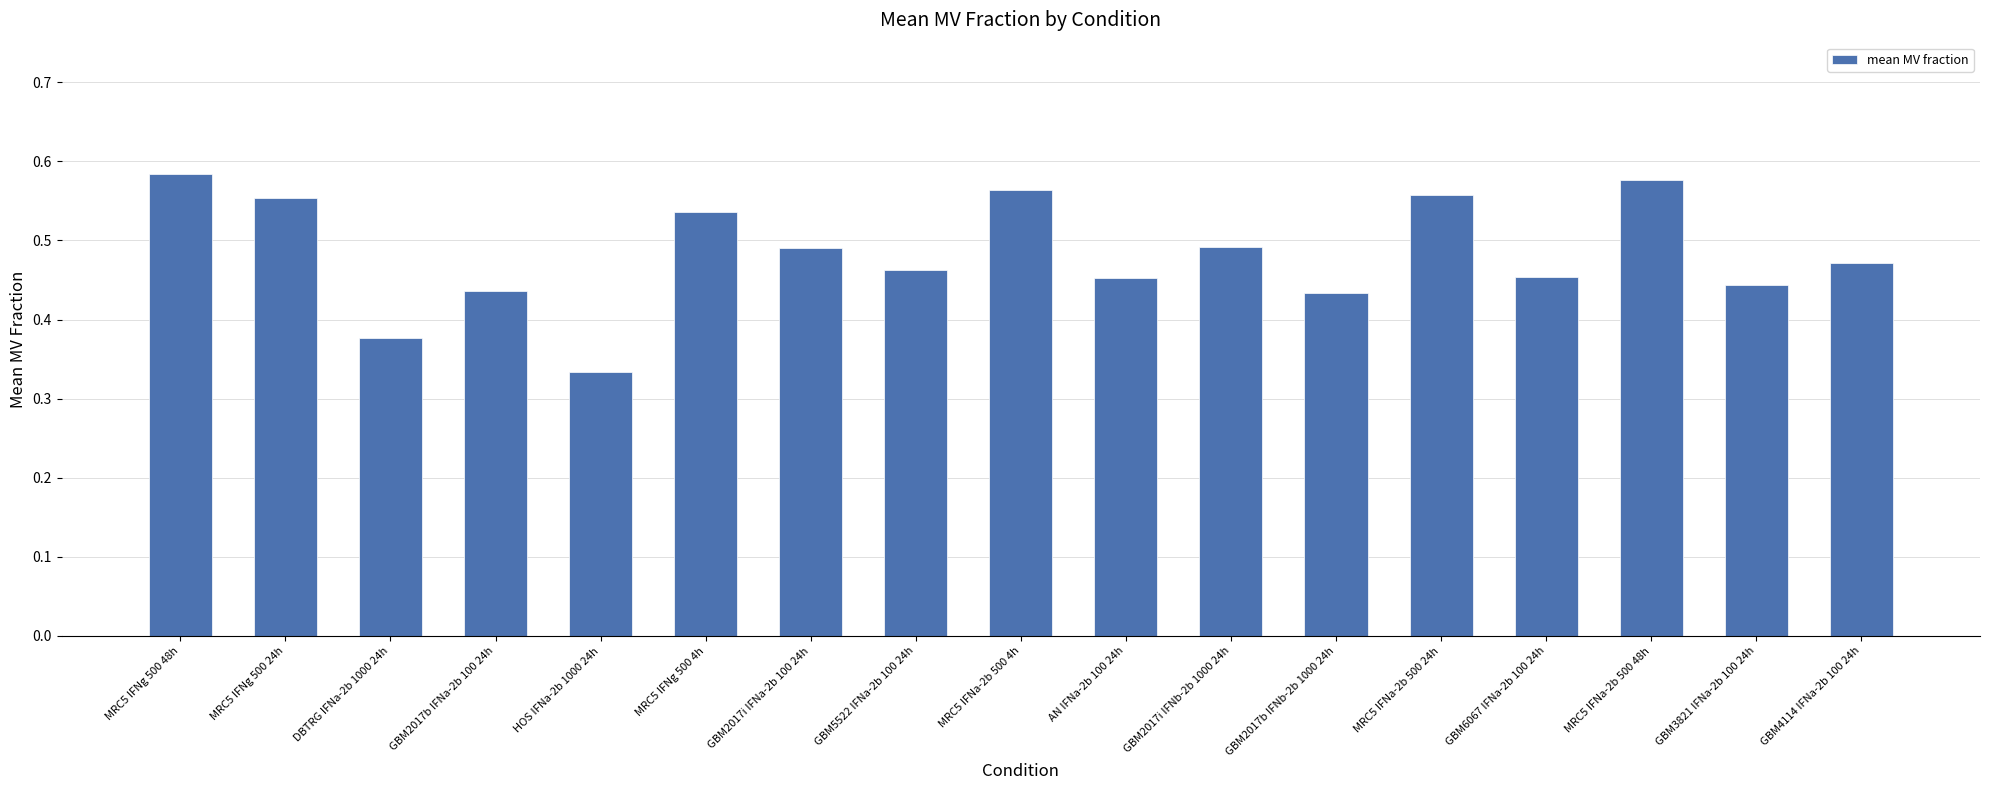

What is the label of the 11th bar from the left?

GBM2017i IFNb-2b 1000 24h